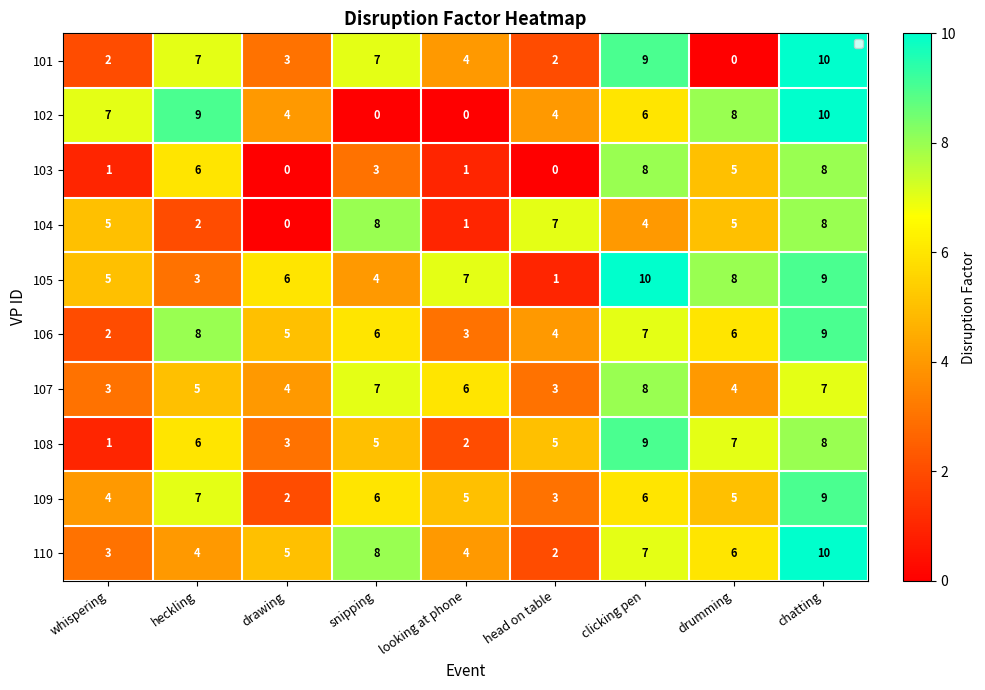

Rank the categories by 107 value from lowest to highest.

whispering, head on table, drawing, drumming, heckling, looking at phone, snipping, chatting, clicking pen